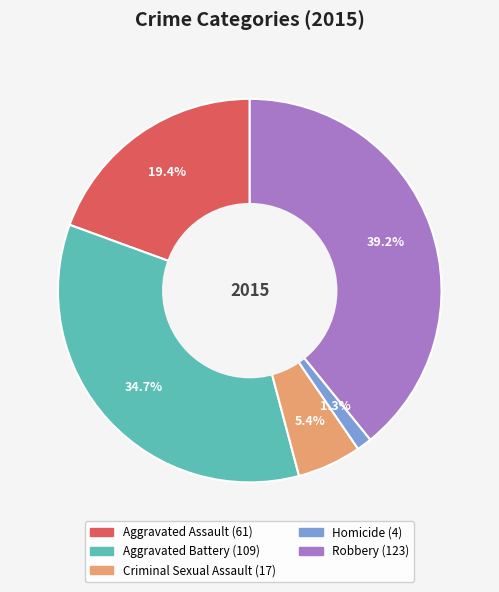

What is the largest slice in the pie chart?

Robbery